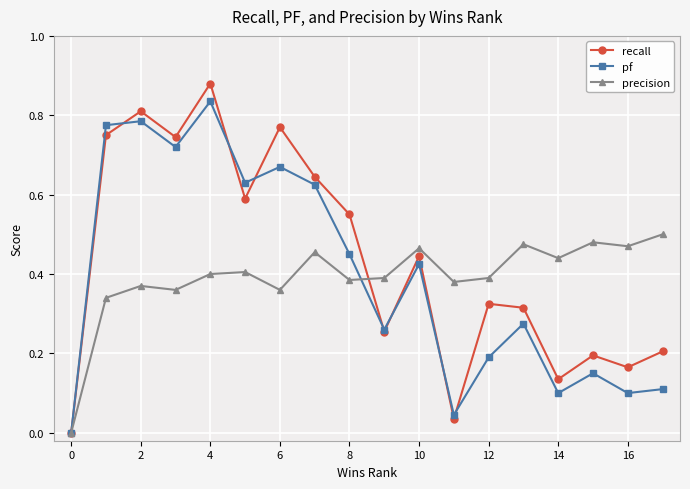

List the series in order of their peak value, highest first.

recall, pf, precision